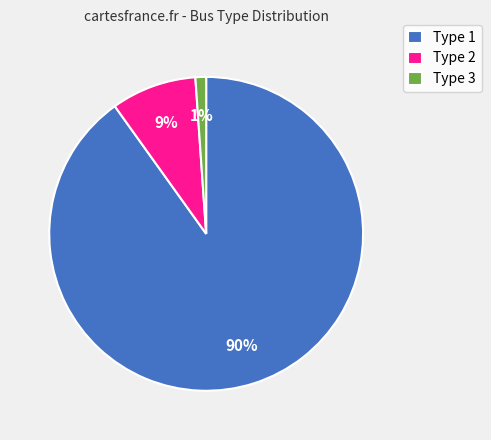

To the nearest percent, what percentage of the pie is Type 3?

1%